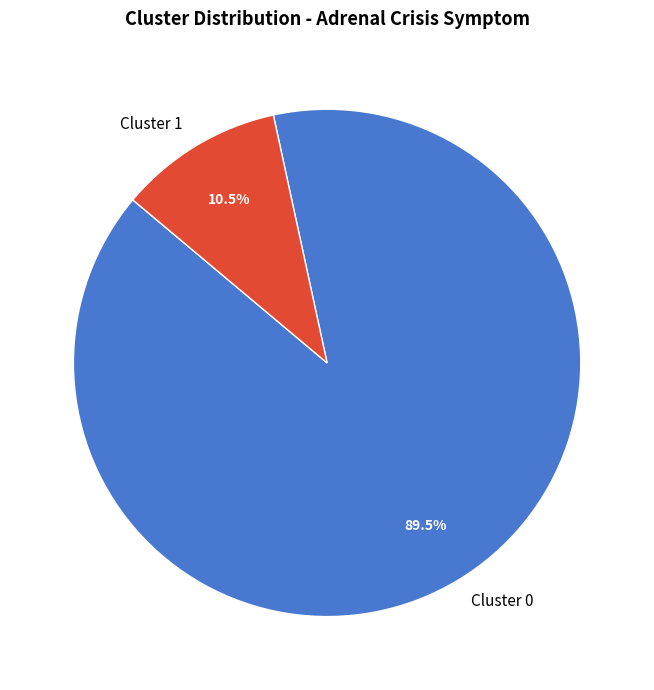

What percentage is NOT represented by Cluster 0?

10.5%